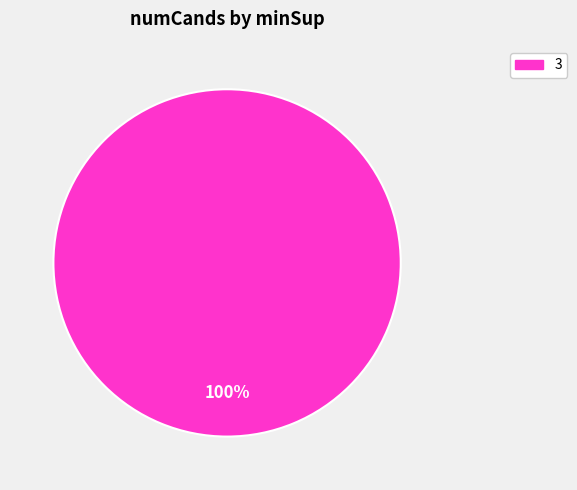

Rank the categories by value from lowest to highest.

3